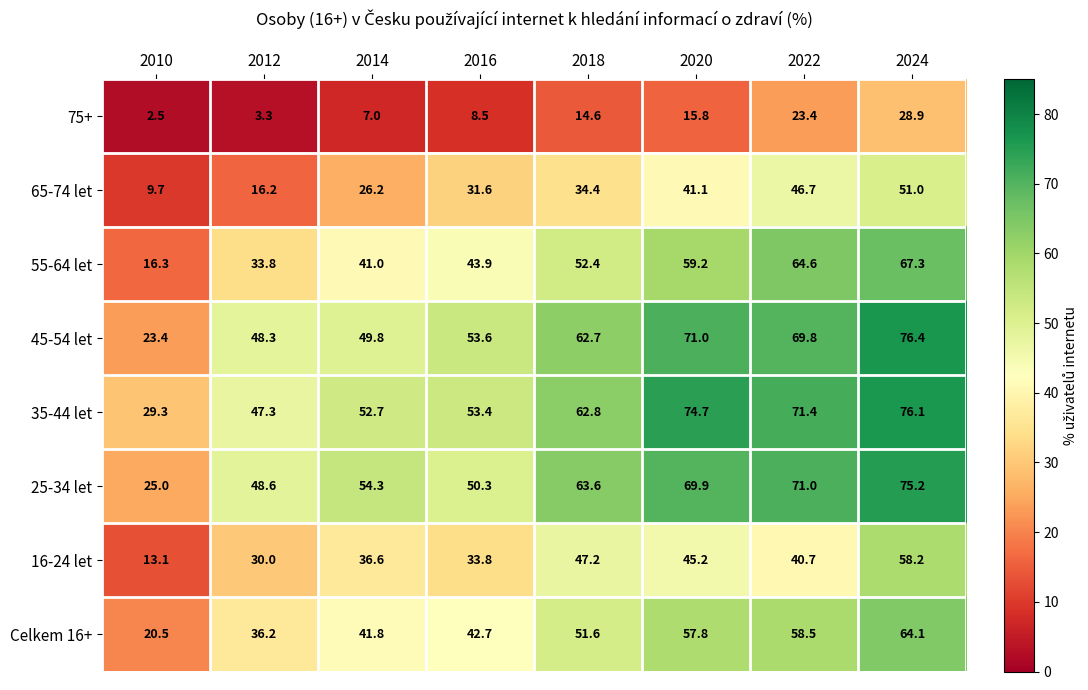

What is the difference between the maximum and minimum values in the Celkem 16+ series?

43.6